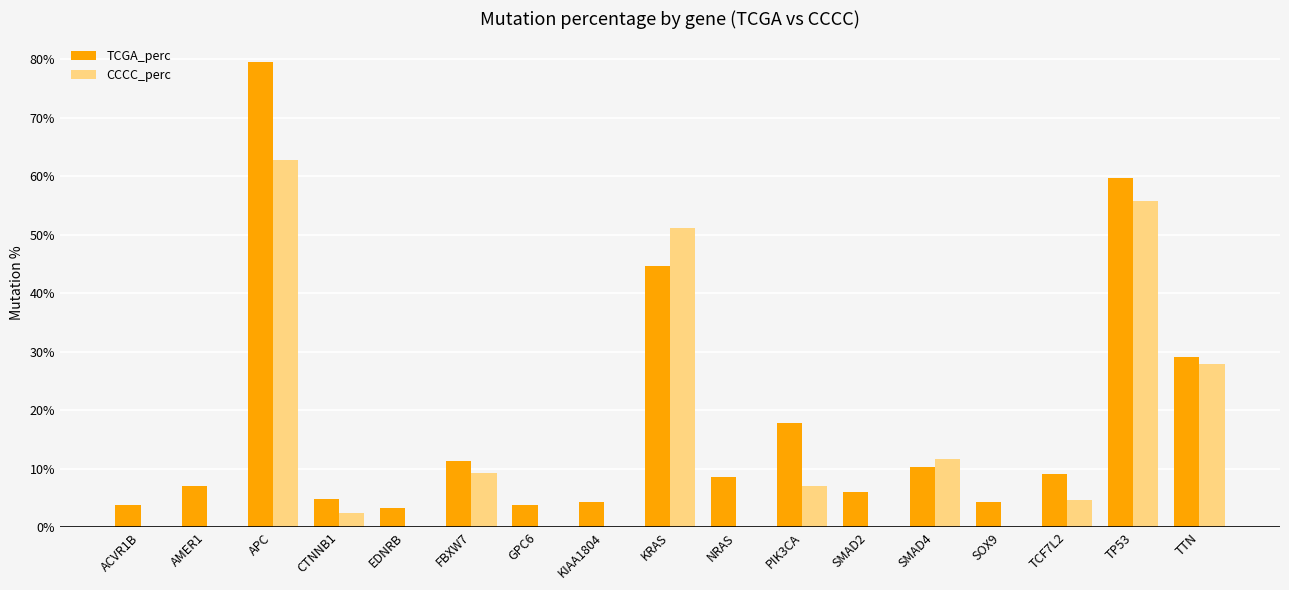

What is the sum of the TCGA_perc values at GPC6 and ACVR1B?

7.5